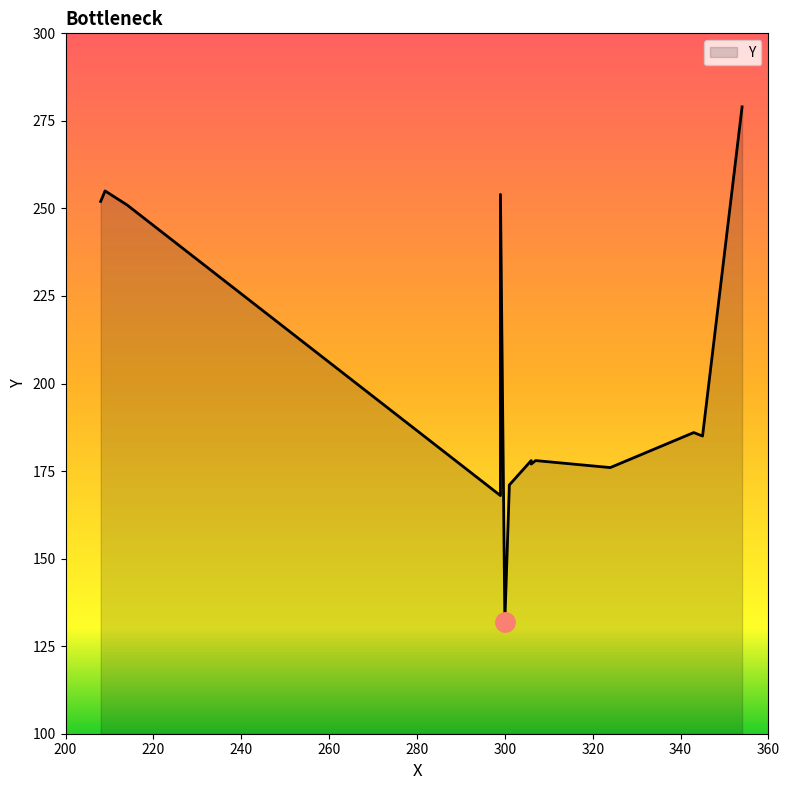

Is it true that the value at 214 is 420?

False